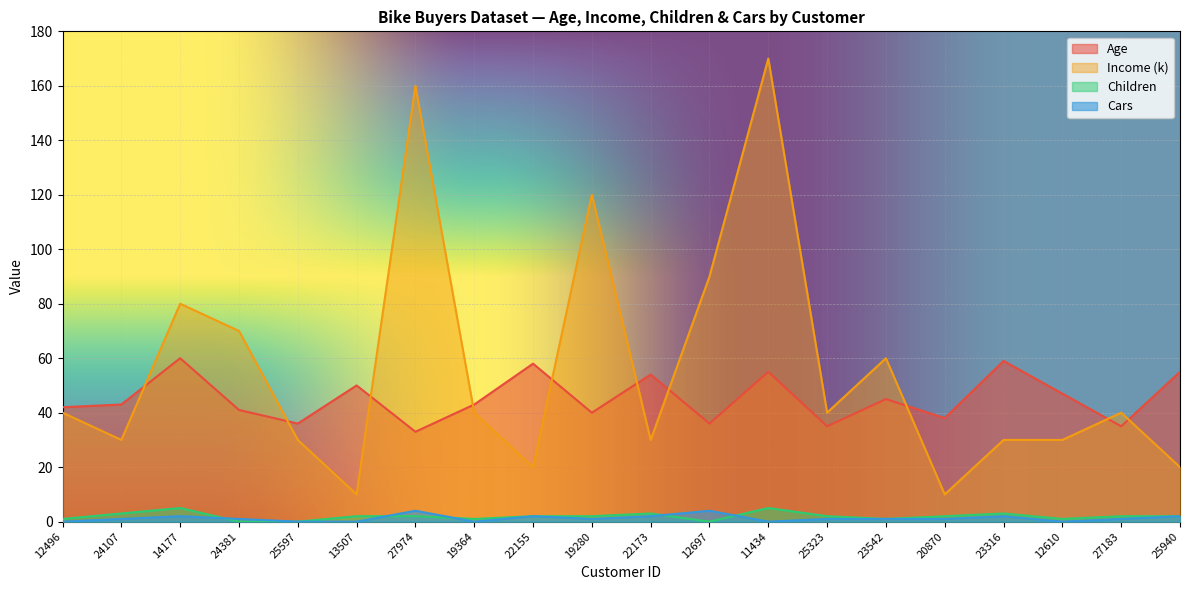

What is the sum of all Age values?

905